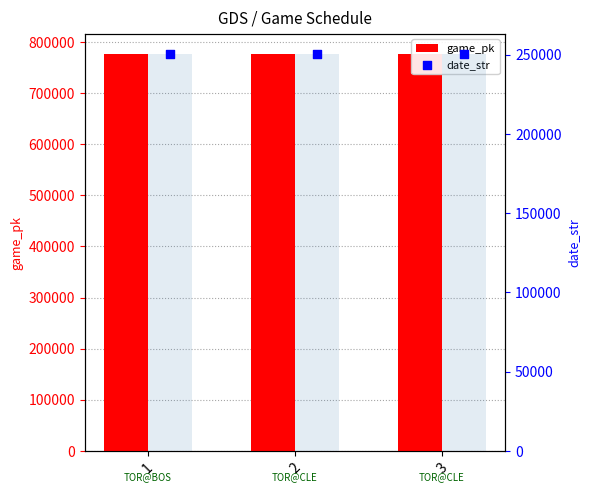

At how many categories does at least one series exceed 514793?

3